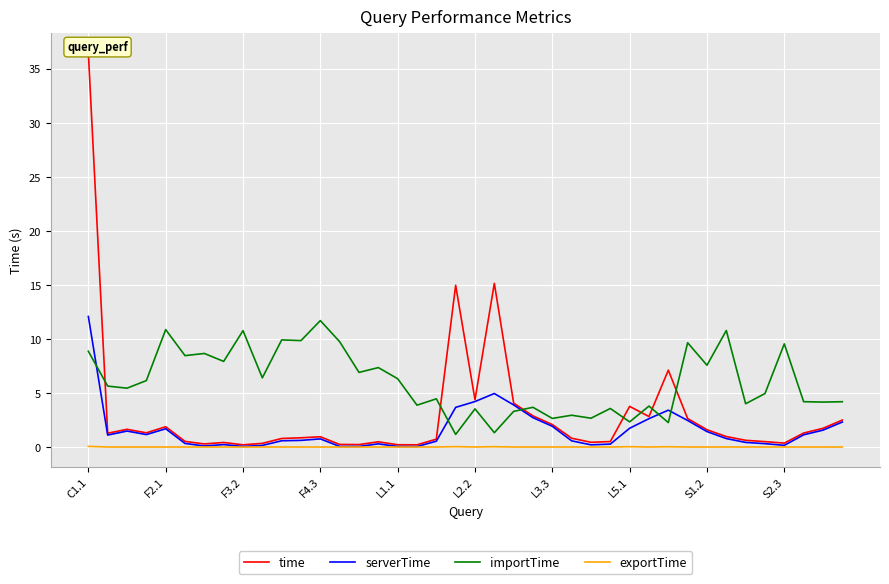

Rank the series at 14 from highest to lowest value.

importTime, time, serverTime, exportTime